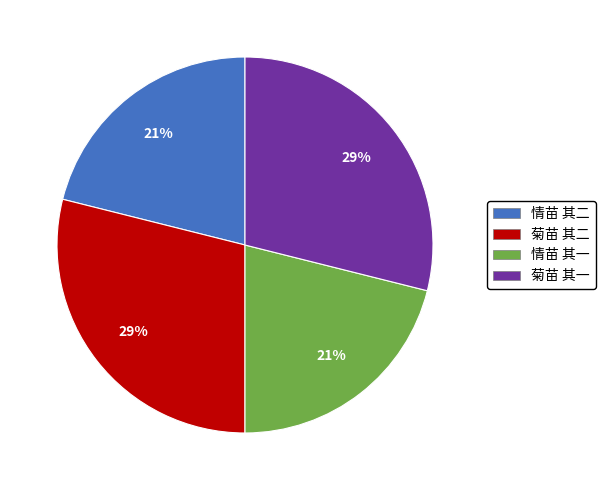

Is the sum of 菊苗 其二 and 菊苗 其一 greater than half?

Yes